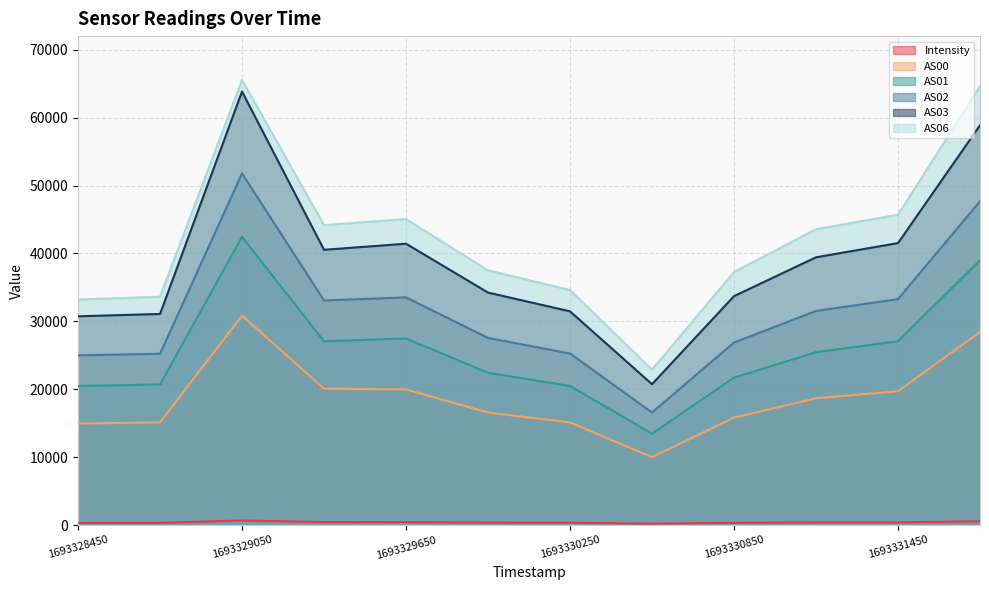

At which category is the sum across all series the highest?

1693329050